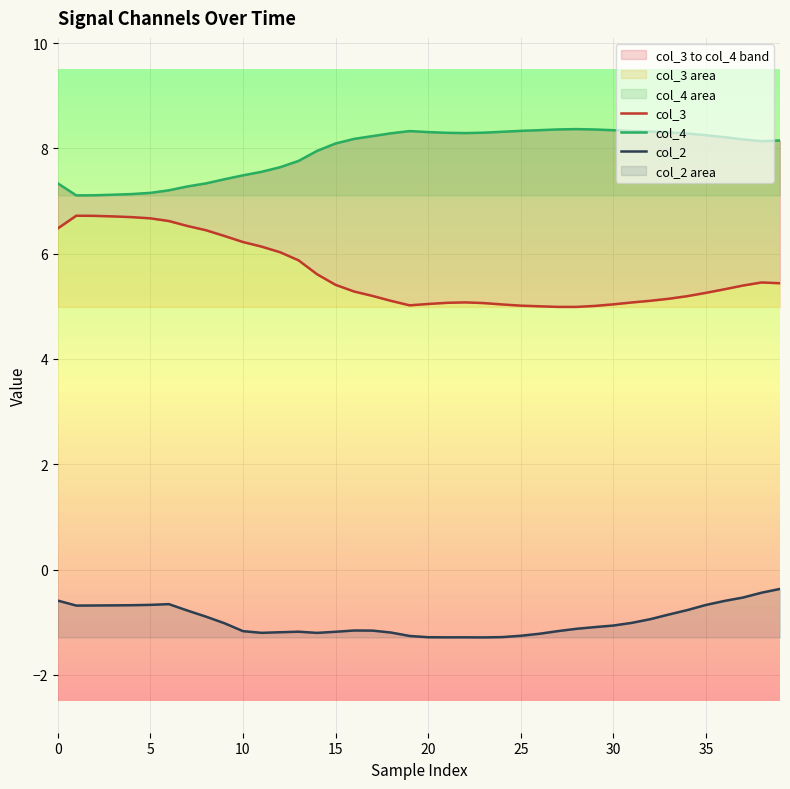

What is the total value across all series at 32?

12.5